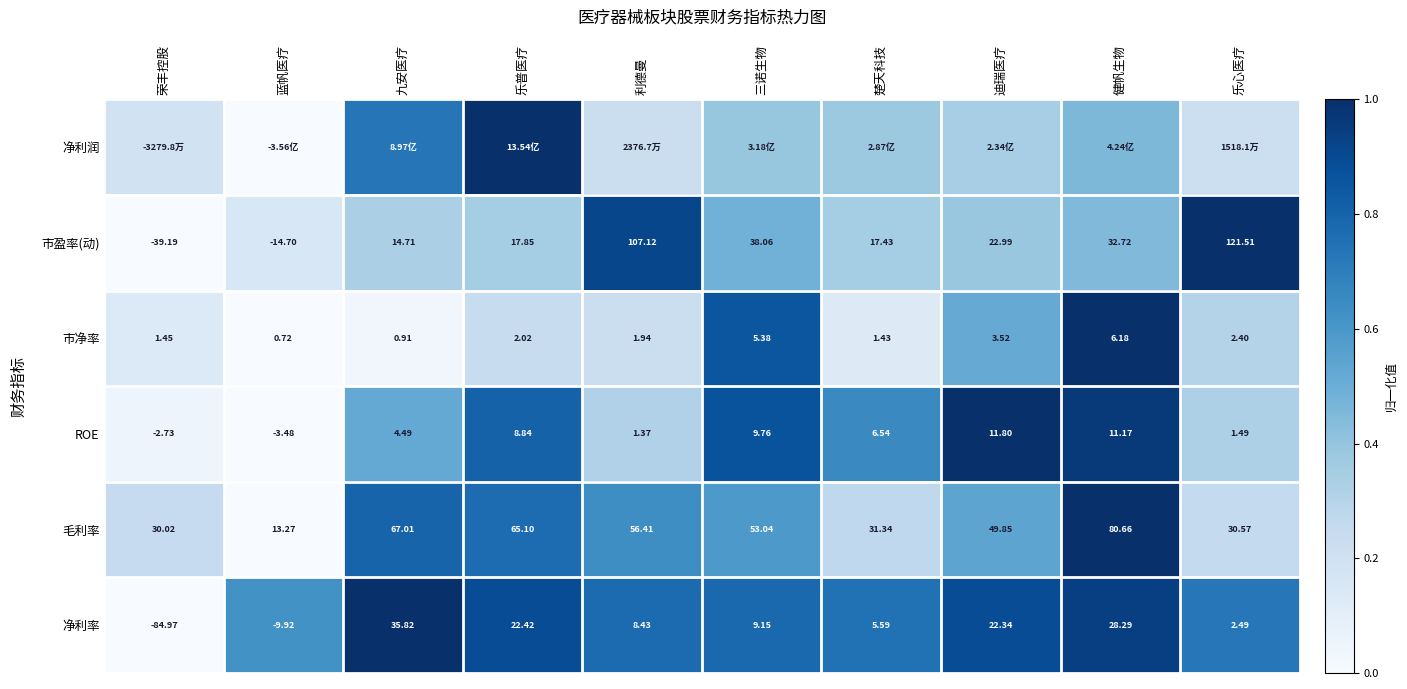

Where does the 净利率 series first go above 9?

九安医疗